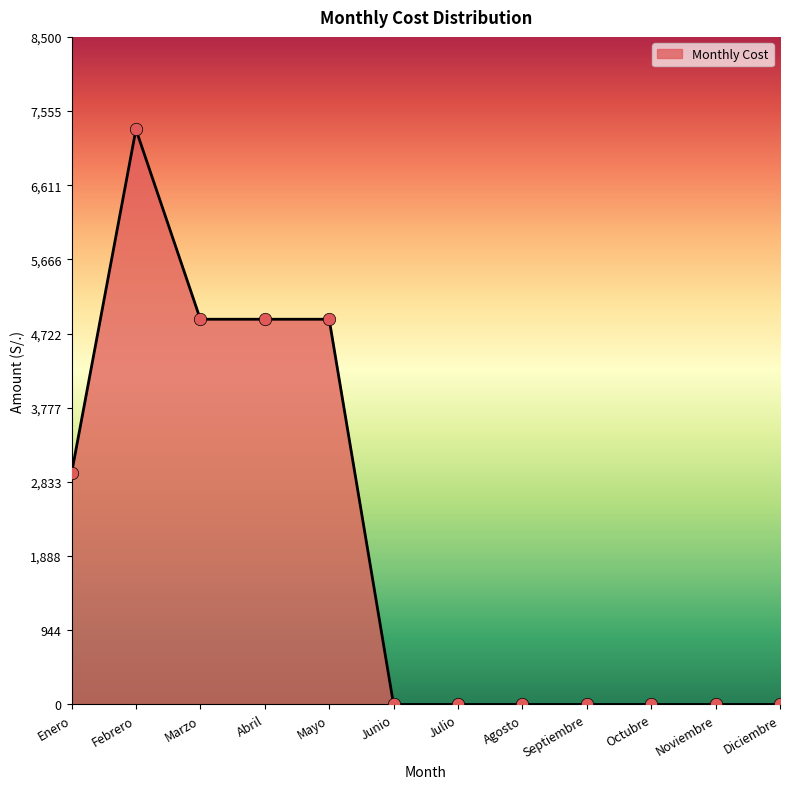

Which has a higher value, Julio or Enero?

Enero